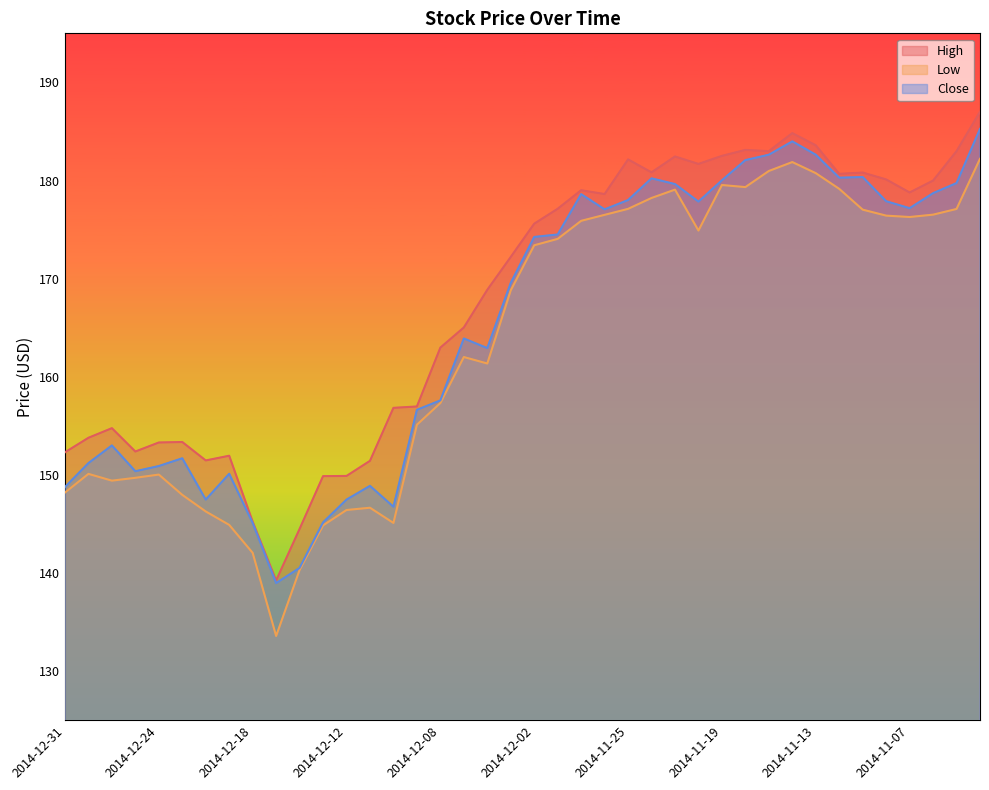

True or false: Low and Close cross at least once.

False